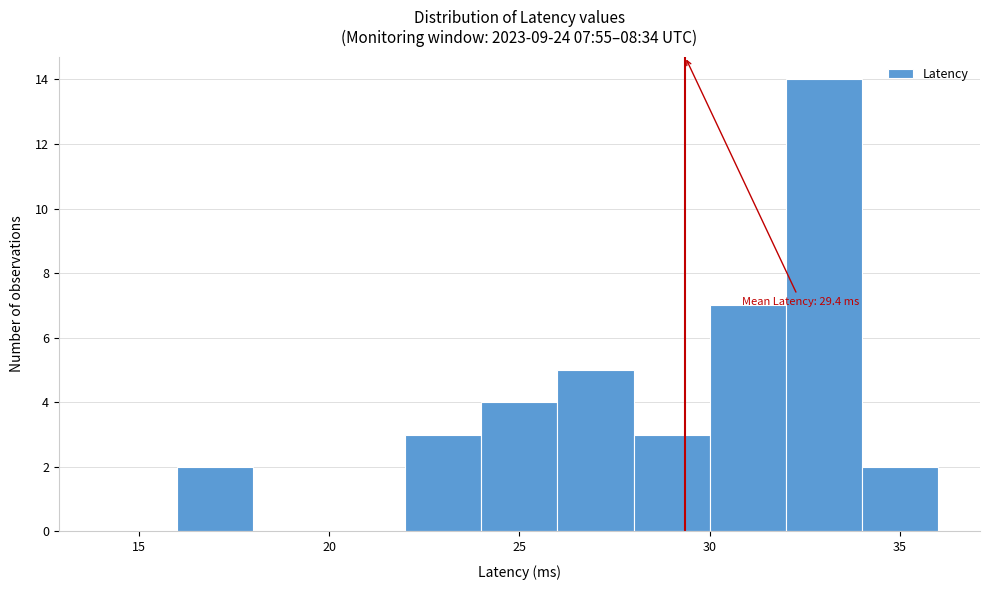

Over which range of the x-axis is the bar tallest?

32 to 34